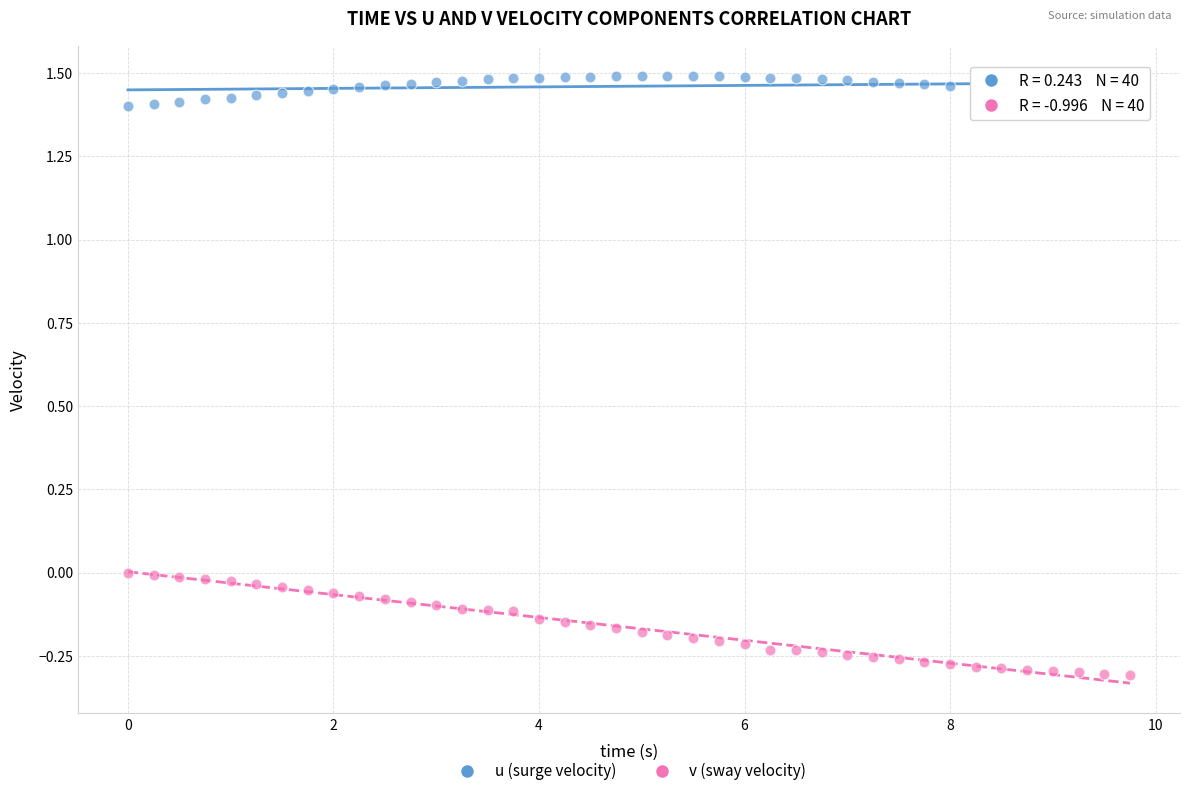

Which series contains the lowest Y value?

v (sway velocity)